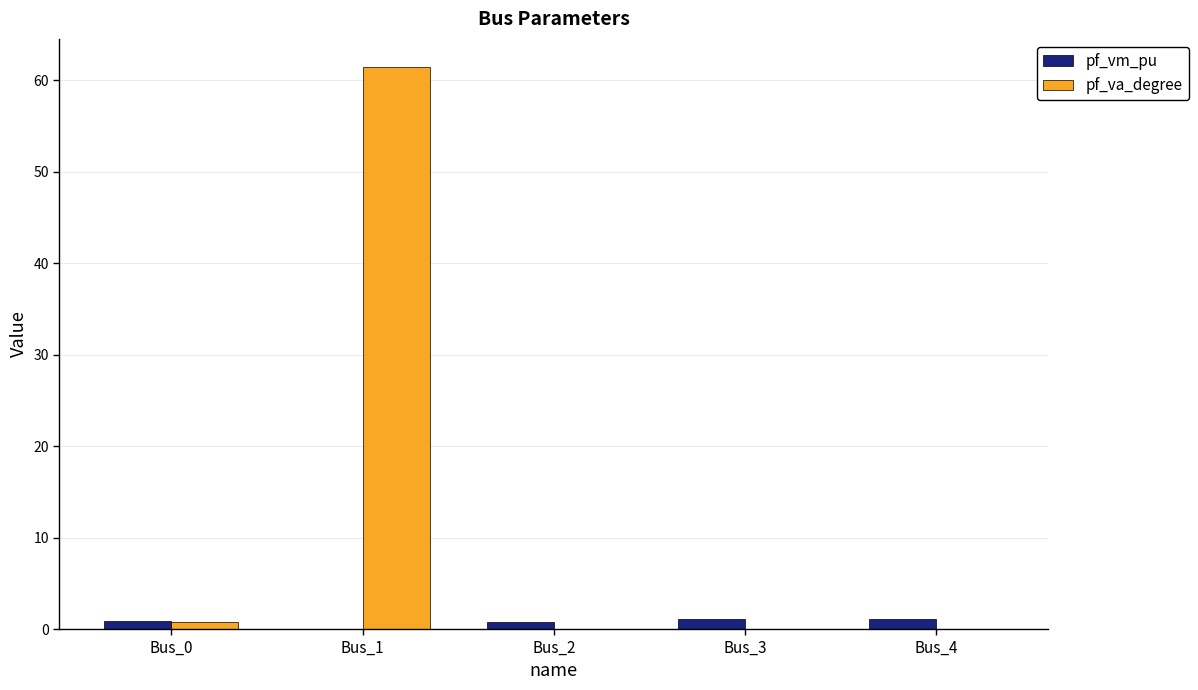

Is it true that pf_va_degree equals 39.8 at Bus_3?

False